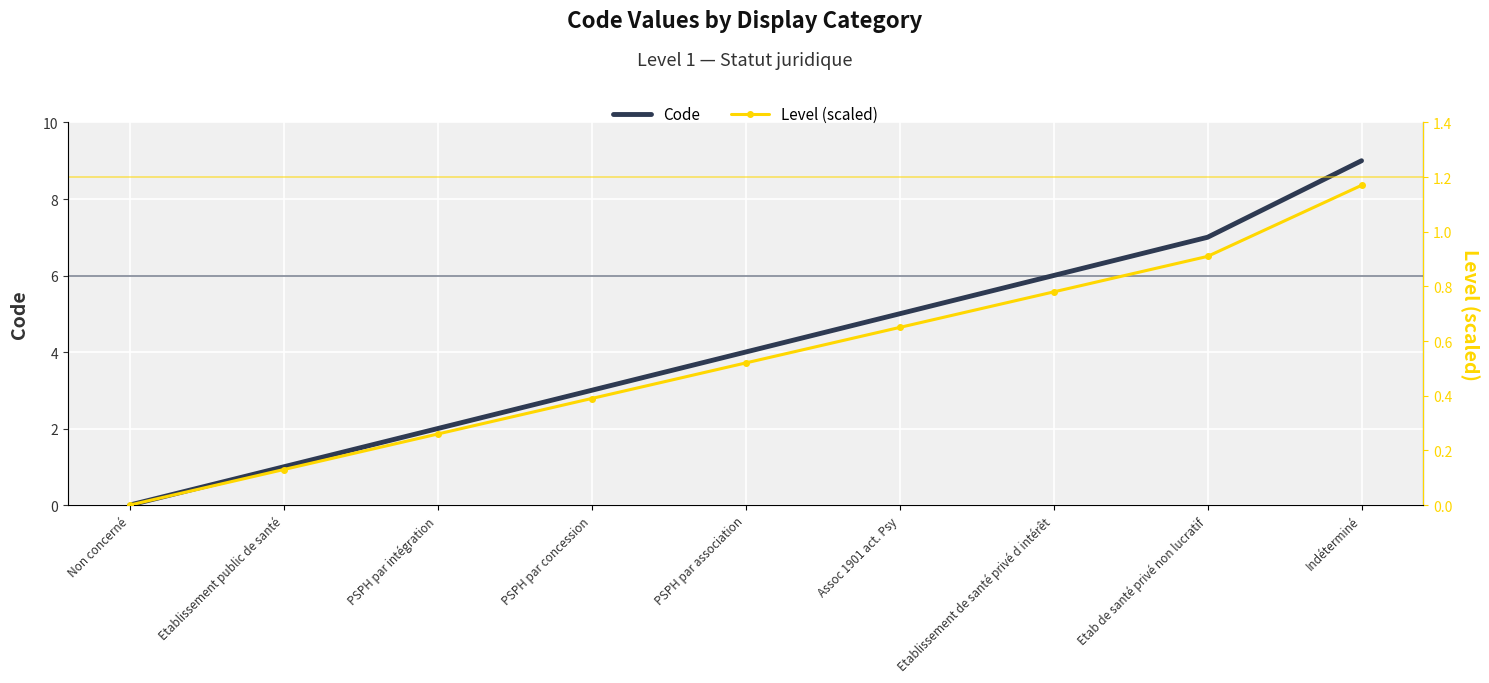

True or false: Level (scaled) has more than 2 points higher than both neighbors.

False